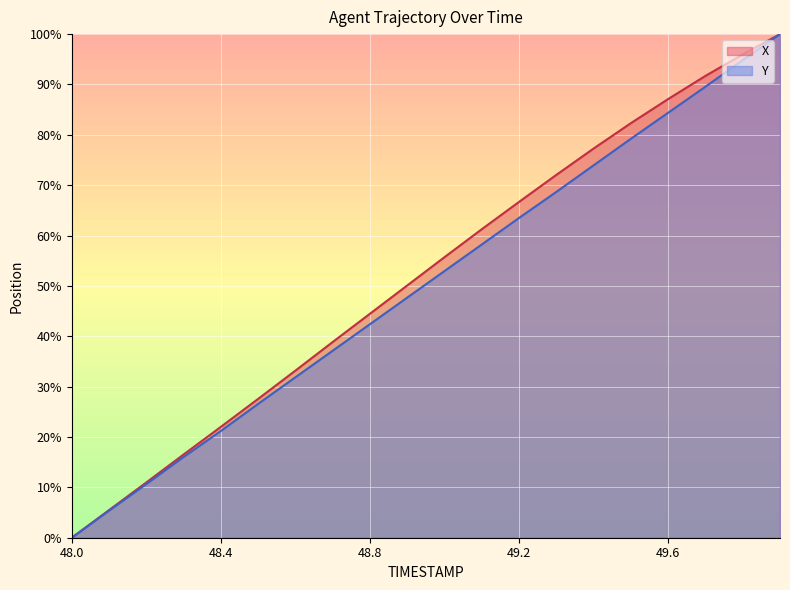

What is the value of the X point at the 9th from the left?

44.5